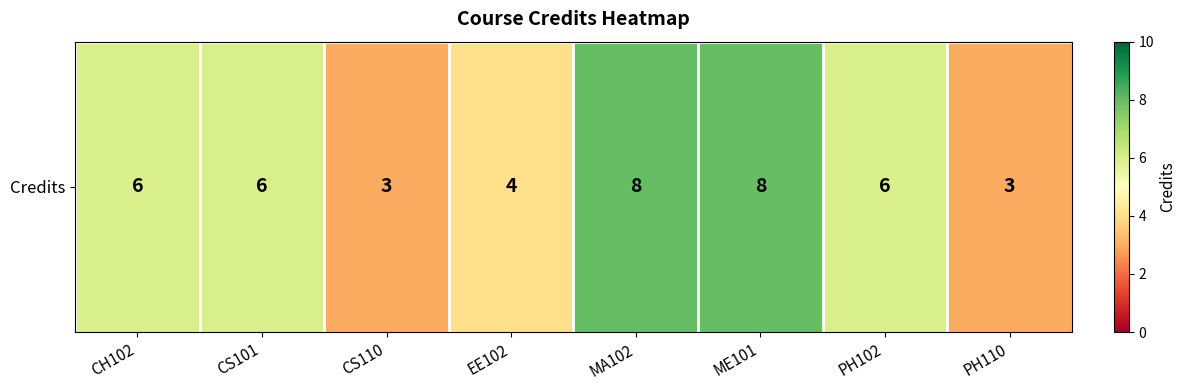

At which category does the chart reach its peak across all series?

MA102